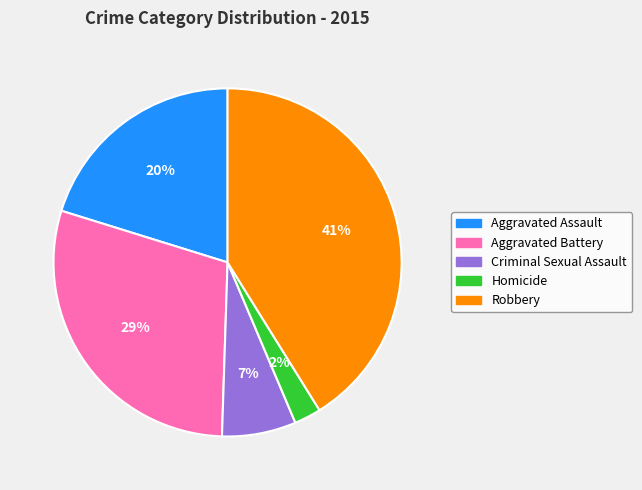

Is it true that Aggravated Assault is 26% of the pie?

False